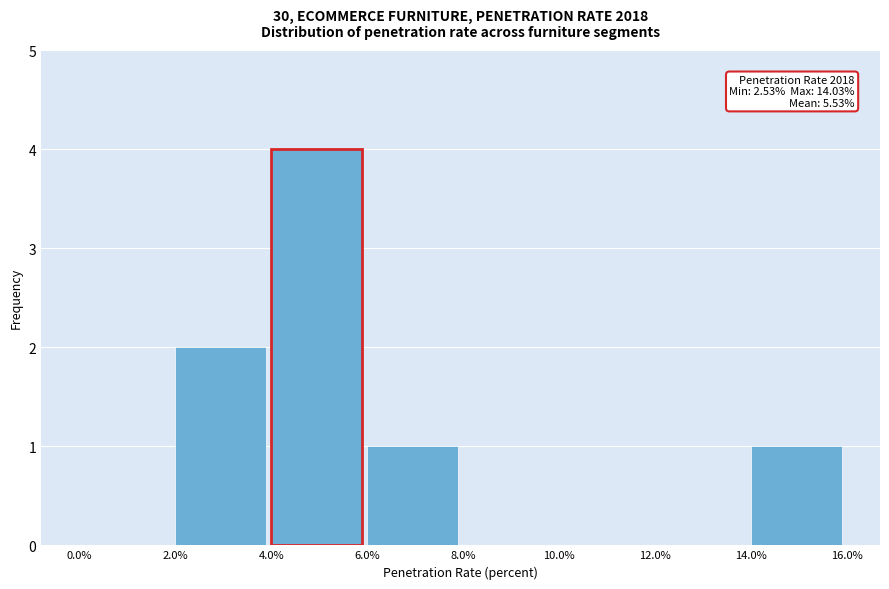

Over which range of the x-axis is the bar tallest?

4.0% to 6.0%